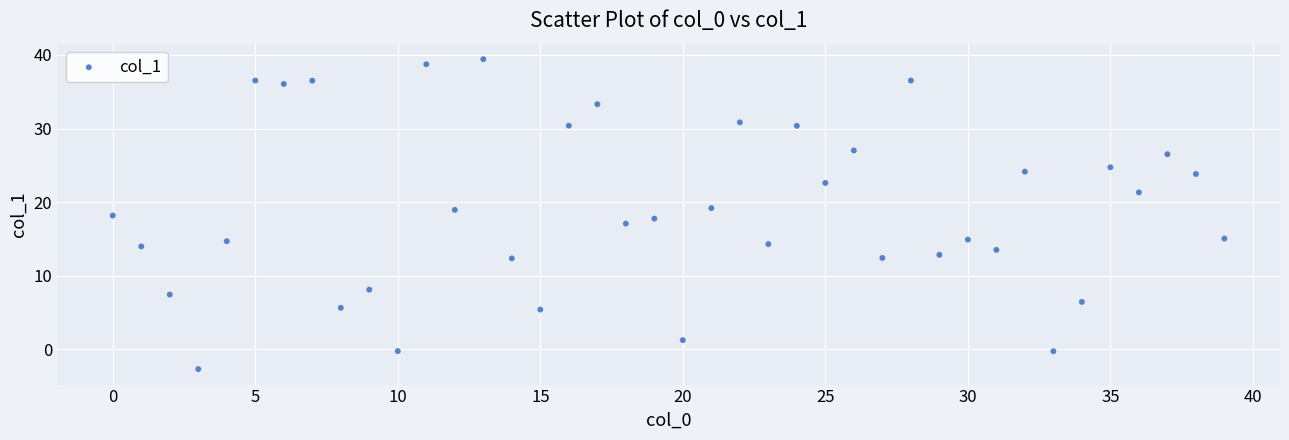

What is the range of Y values (max minus min)?

42.1